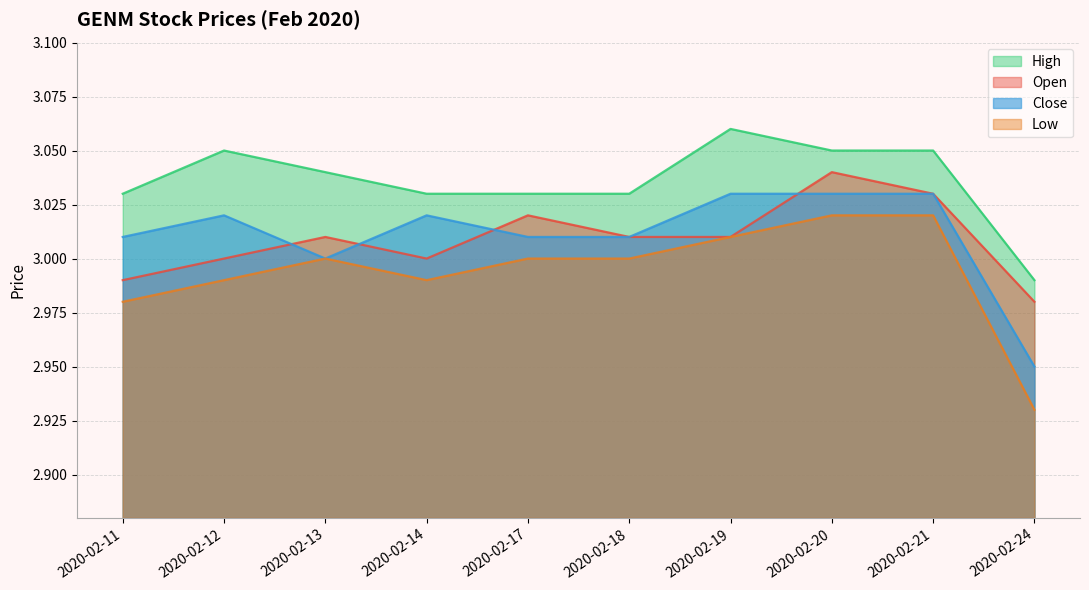

At which category does close reach its first local peak?

2020-02-12